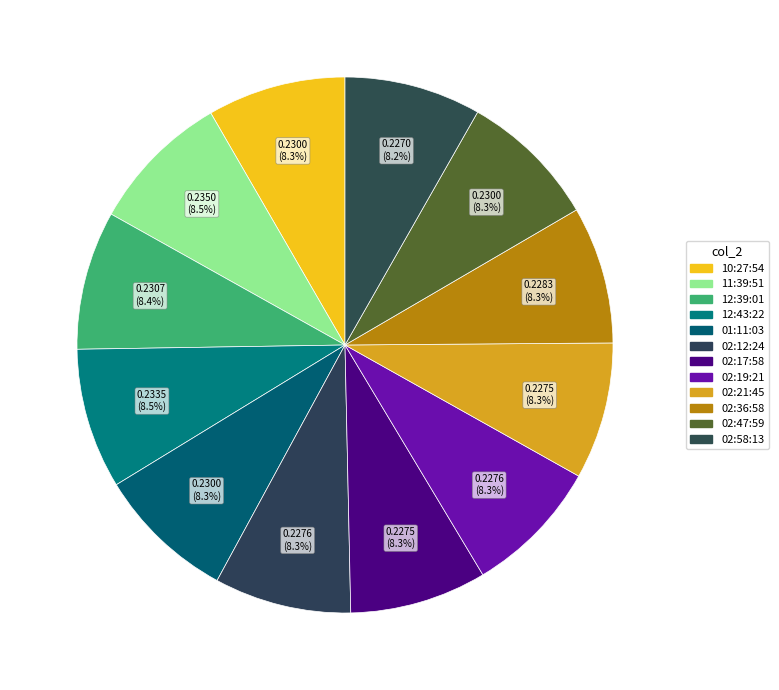

What portion of the pie excludes 12:43:22?

91.5%